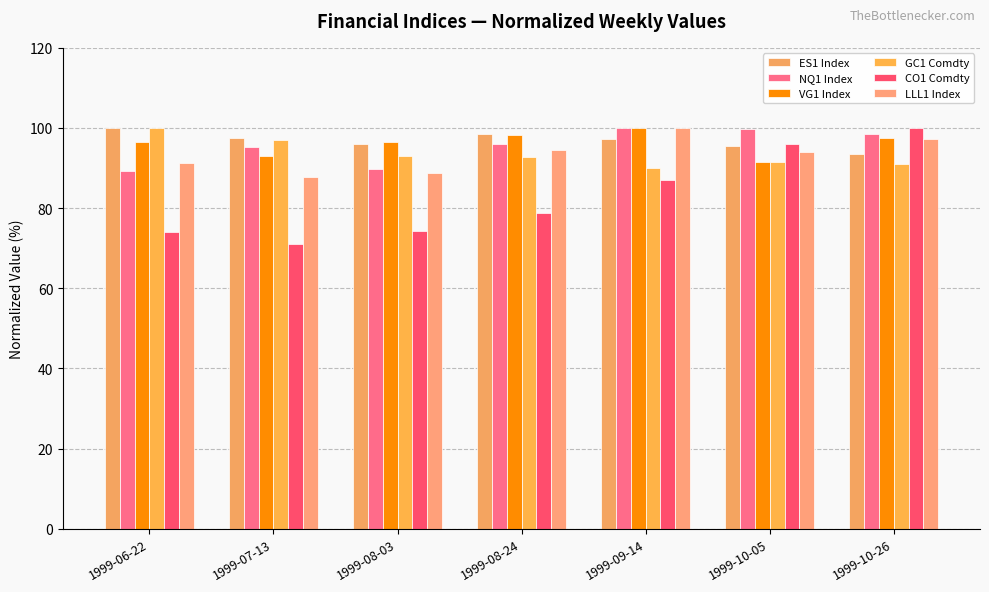

Where is GC1 Comdty nearest to the value 95?

1999-08-03